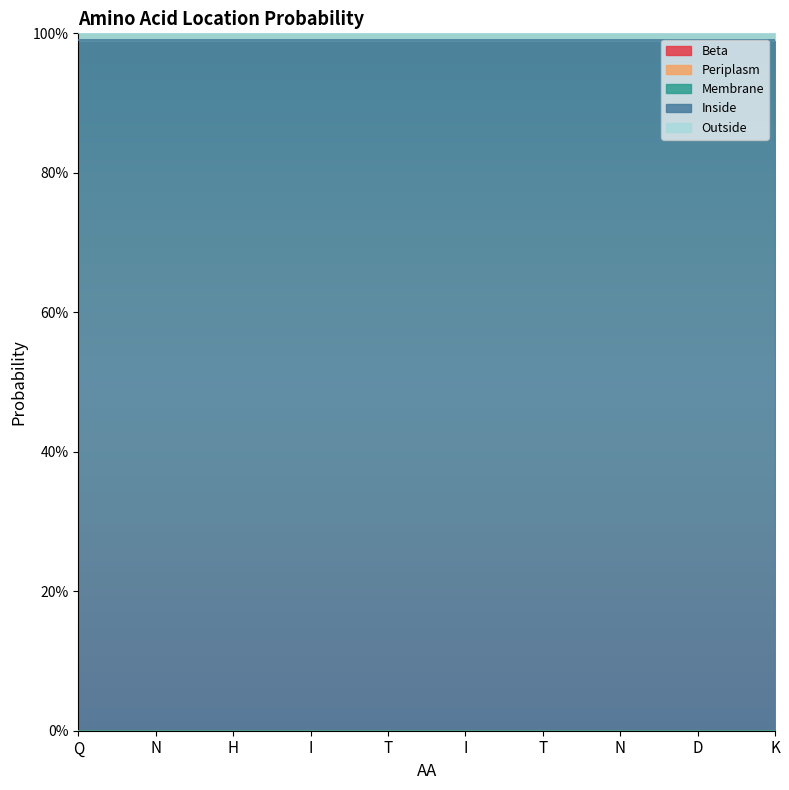

Reading right to left, what are all the values shown in this chart?

Beta: 0.0	0.0	0.0	0.0	0.0	0.0	0.0	0.0	0.0	0.0
Periplasm: 0.0	0.0	0.0	0.0	0.0	0.0	0.0	0.0	0.0	0.0
Membrane: 0.0	0.0	0.0	0.0	0.0	0.0	0.0	0.0	0.0	0.0
Inside: 1.0	1.0	1.0	1.0	1.0	1.0	1.0	1.0	1.0	1.0
Outside: 0.0	0.0	0.0	0.0	0.0	0.0	0.0	0.0	0.0	0.0